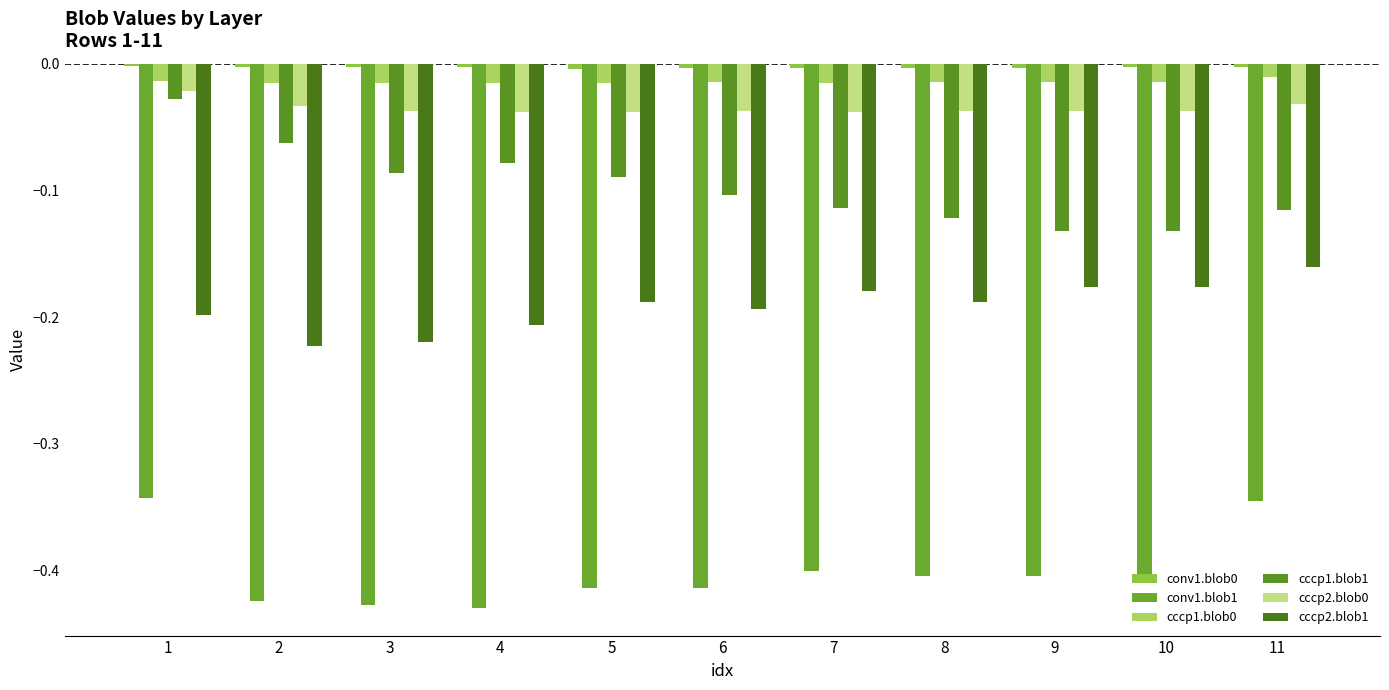

Count the number of categories in the chart.

11